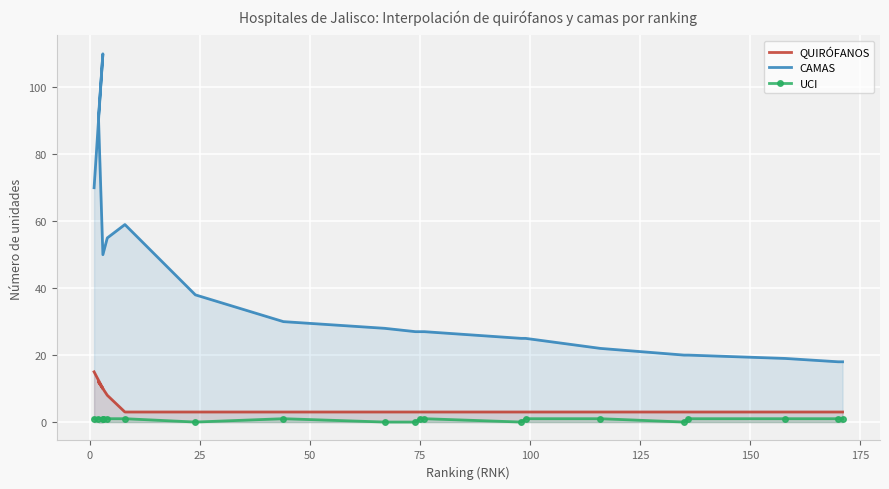

How many lines are shown in the chart?

3